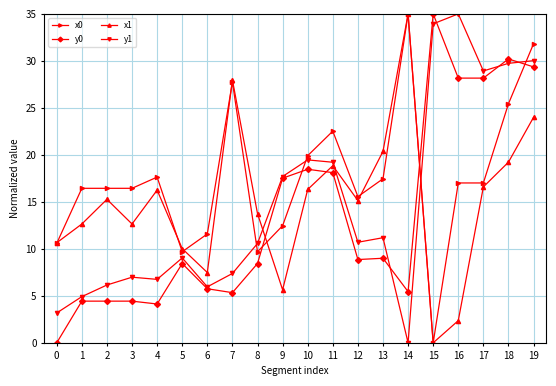

Is the value of y1 at 1 greater than the value of x1 at 7?

No